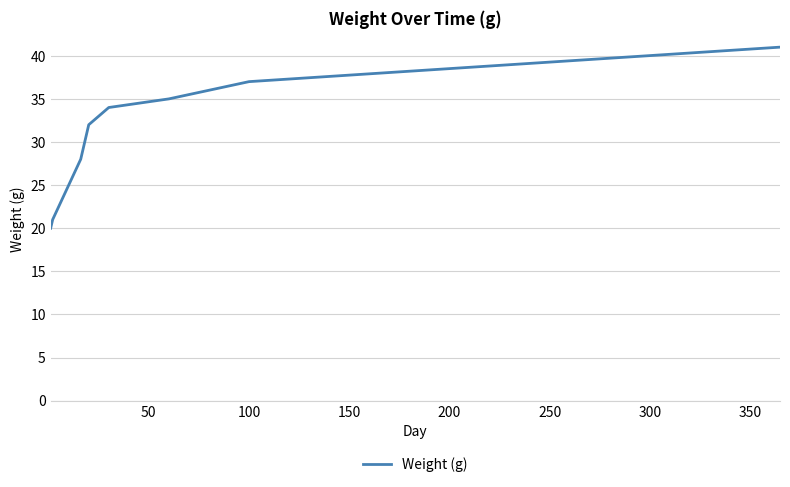

What is the maximum value shown in the chart?

41